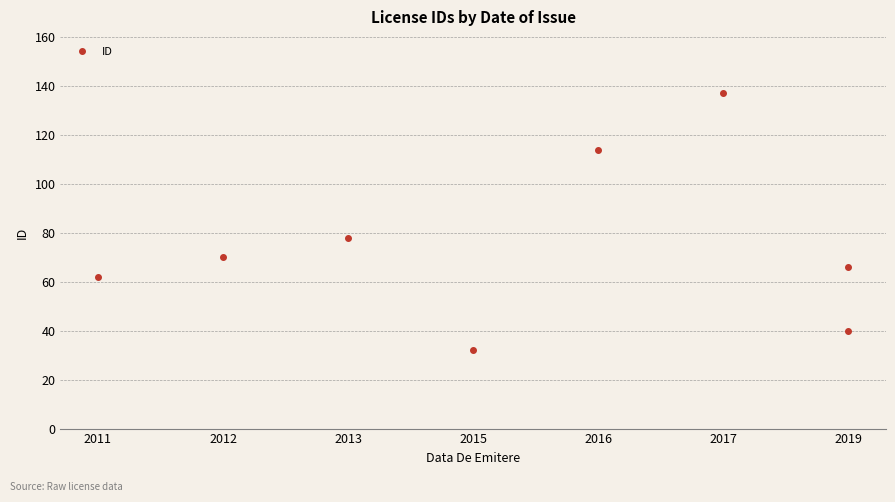

What is the difference between the maximum and minimum values?

105